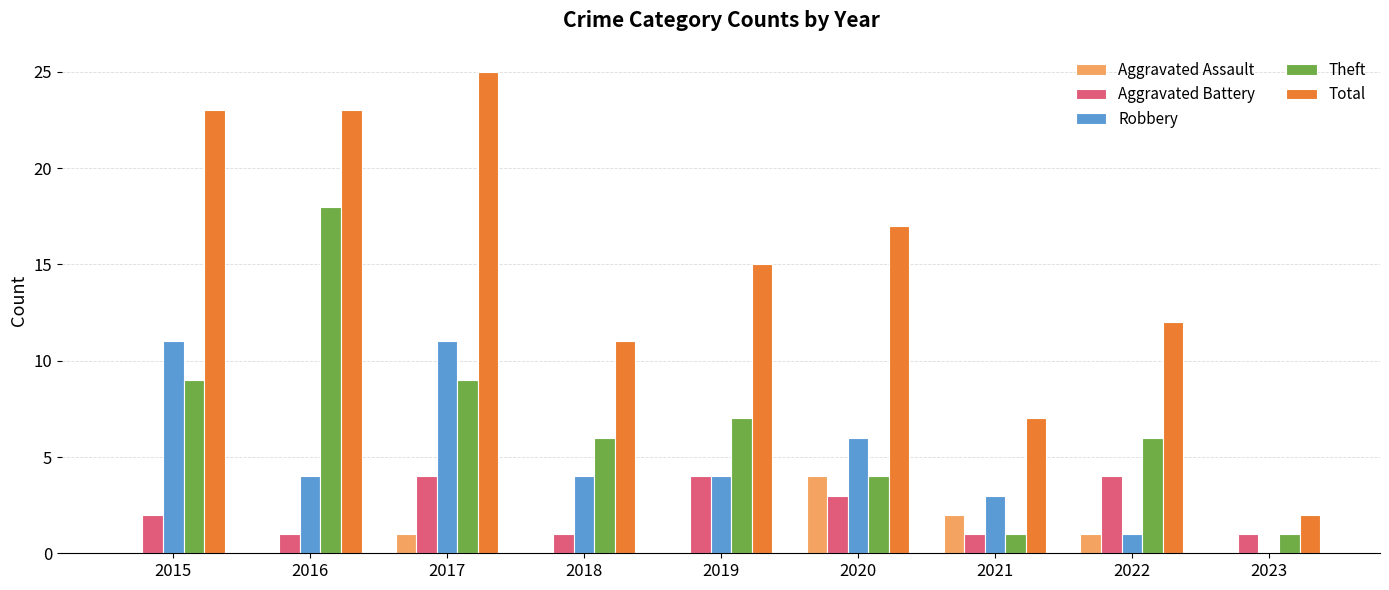

Which series has the largest total across all categories?

Total